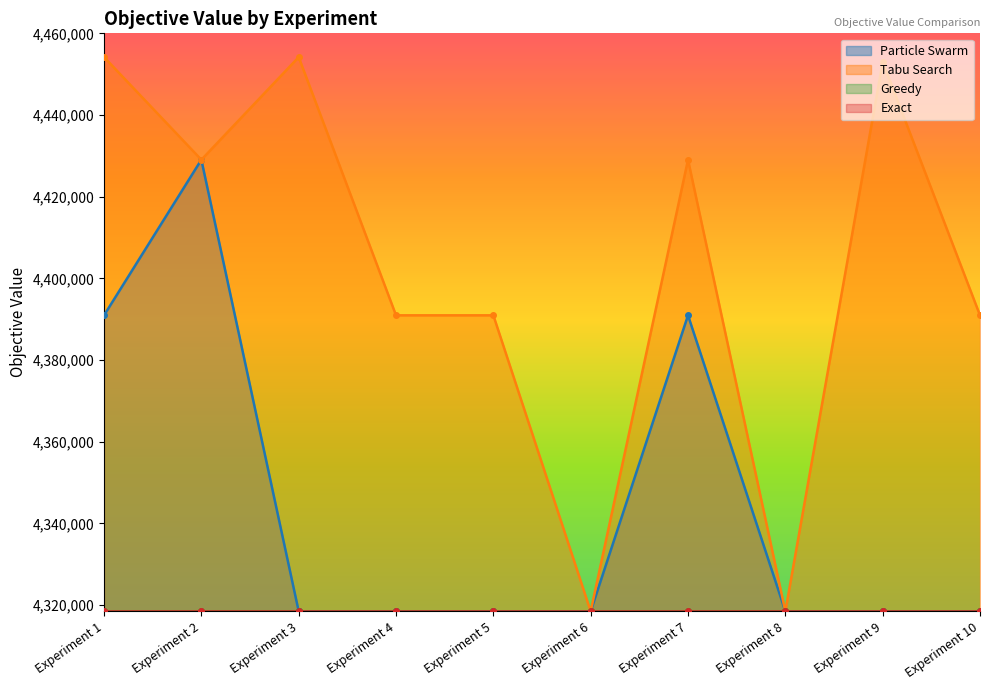

What is the highest value of the Tabu Search series?

4454177.6